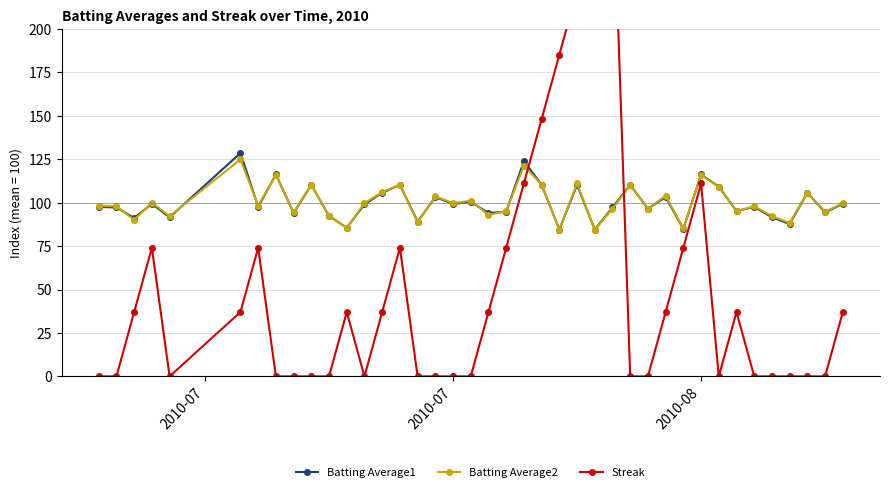

True or false: Batting Average2 has more than 0 interior local peaks.

True